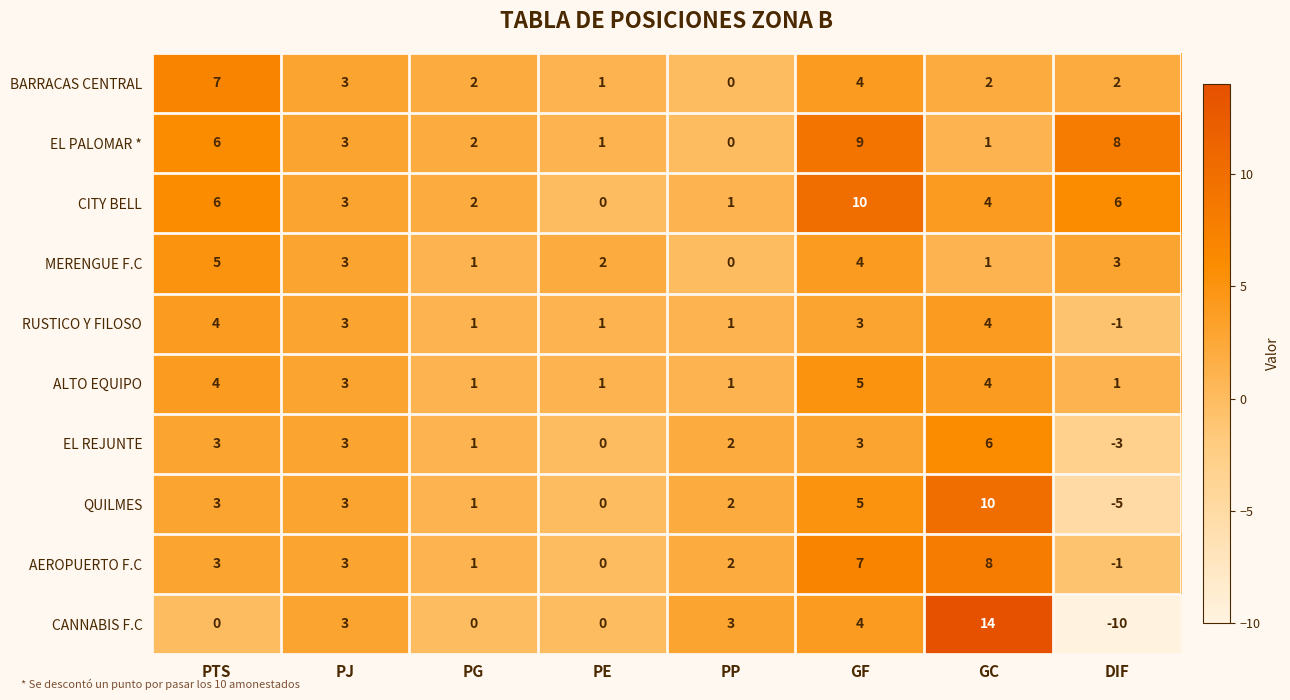

Which series has the largest total across all categories?

CITY BELL